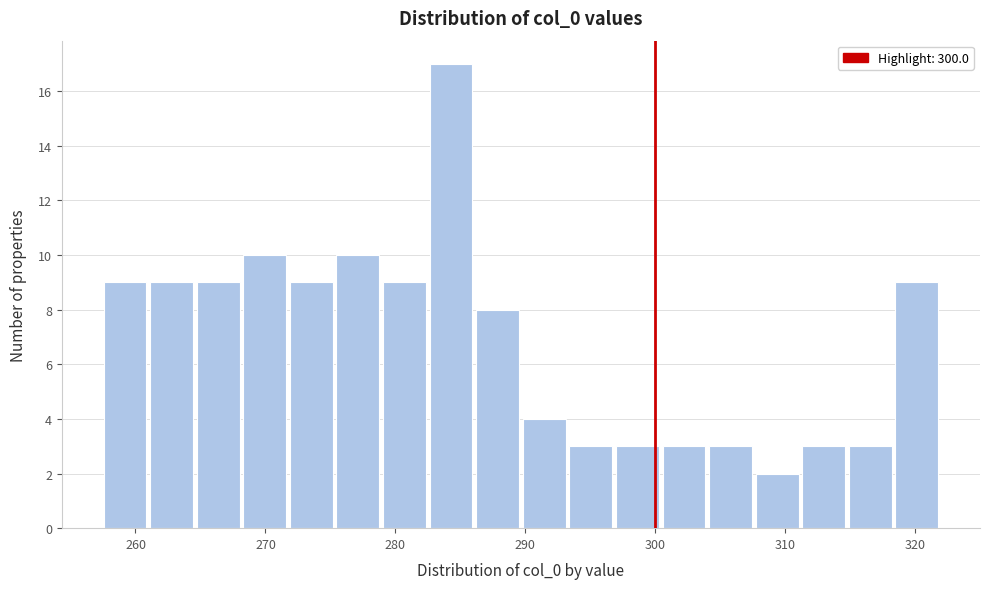

Read against the x-axis, roughly where is the centre of the tallest bar?

284